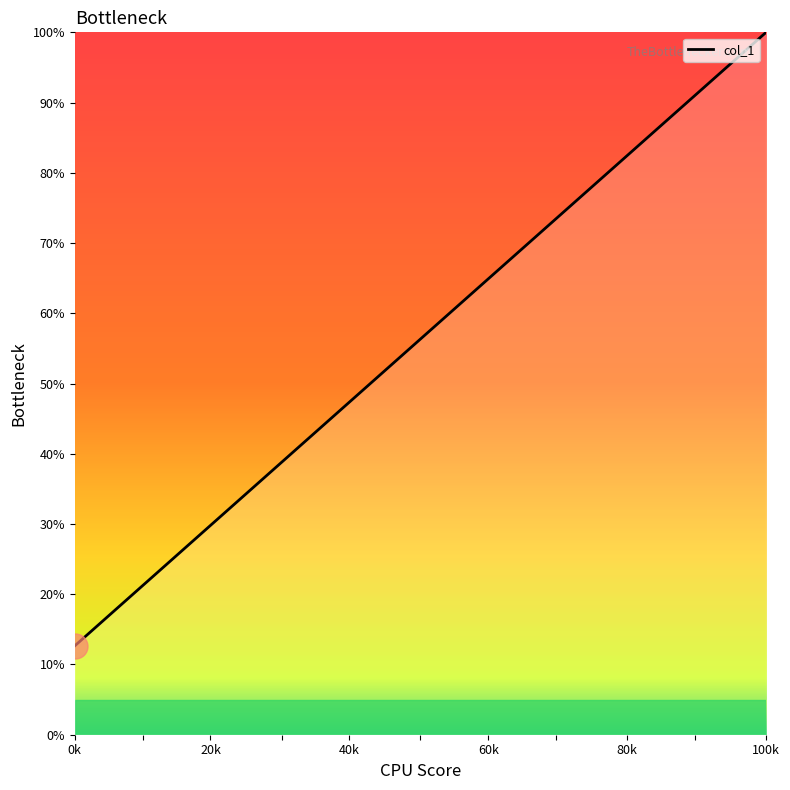

What is the maximum value shown in the chart?

100.0